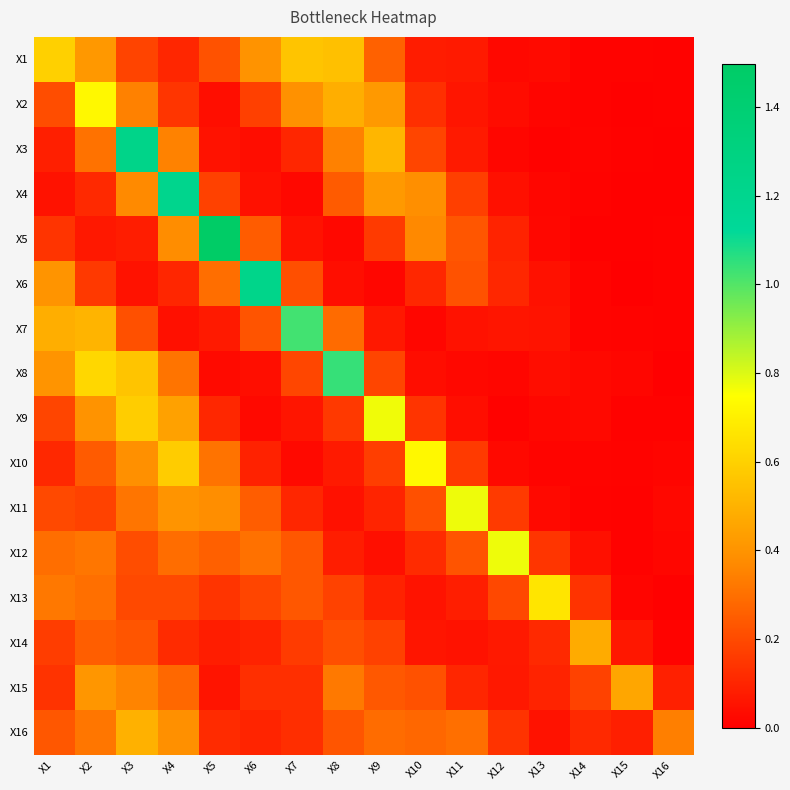

Rank the series at X3 from lowest to highest value.

X6, X5, X1, X13, X12, X7, X14, X11, X2, X15, X4, X10, X16, X8, X9, X3